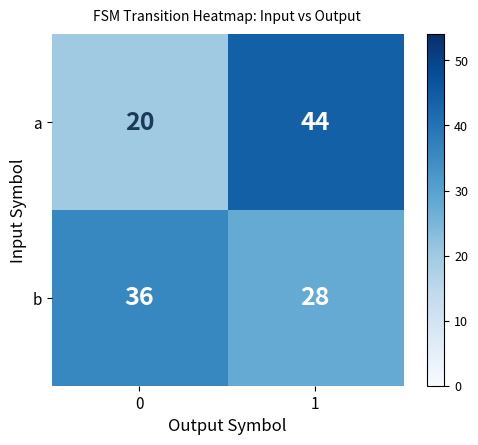

What is the sum of all b values?

64